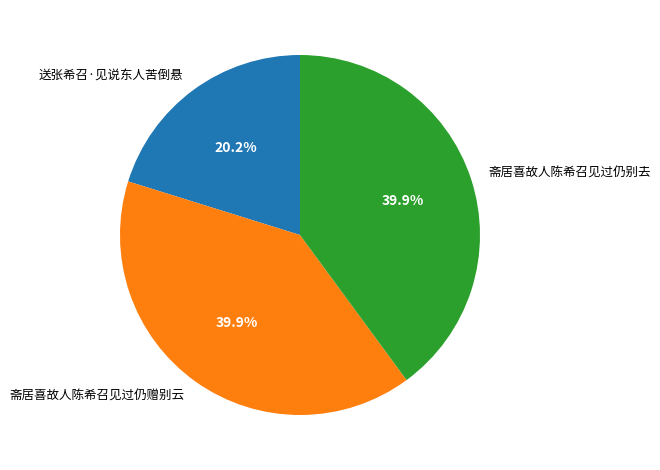

True or false: 送张希召·见说东人苦倒悬 accounts for 12% of the total.

False